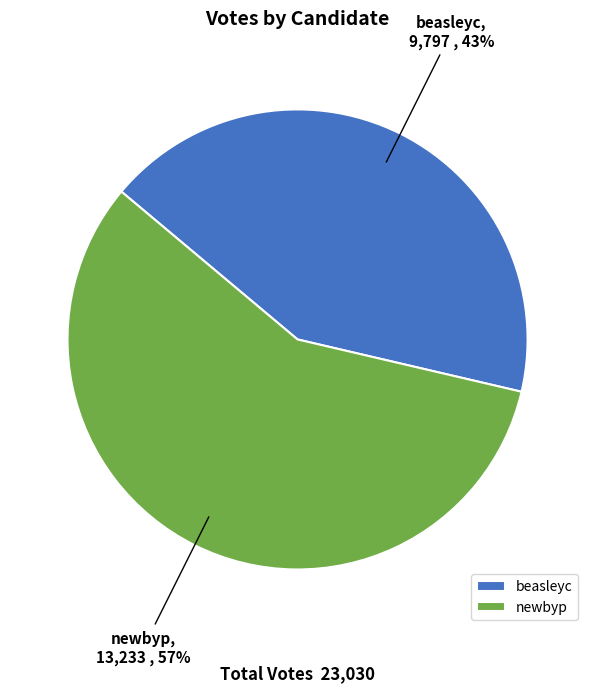

To the nearest percent, what percentage of the pie is newbyp?

57%